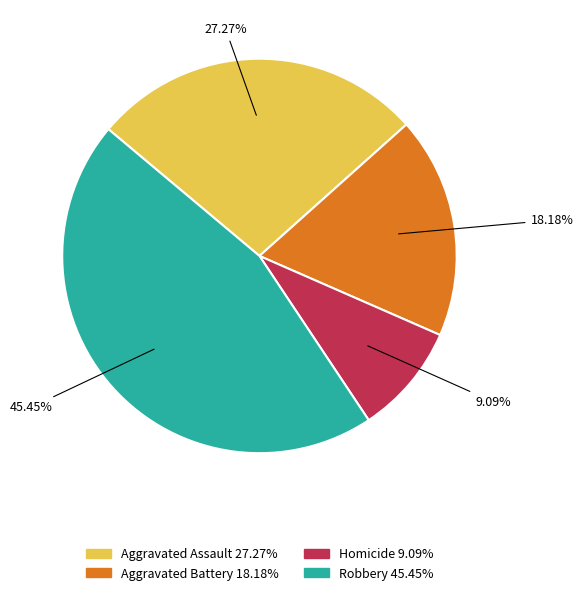

How many slices are in this pie chart?

4